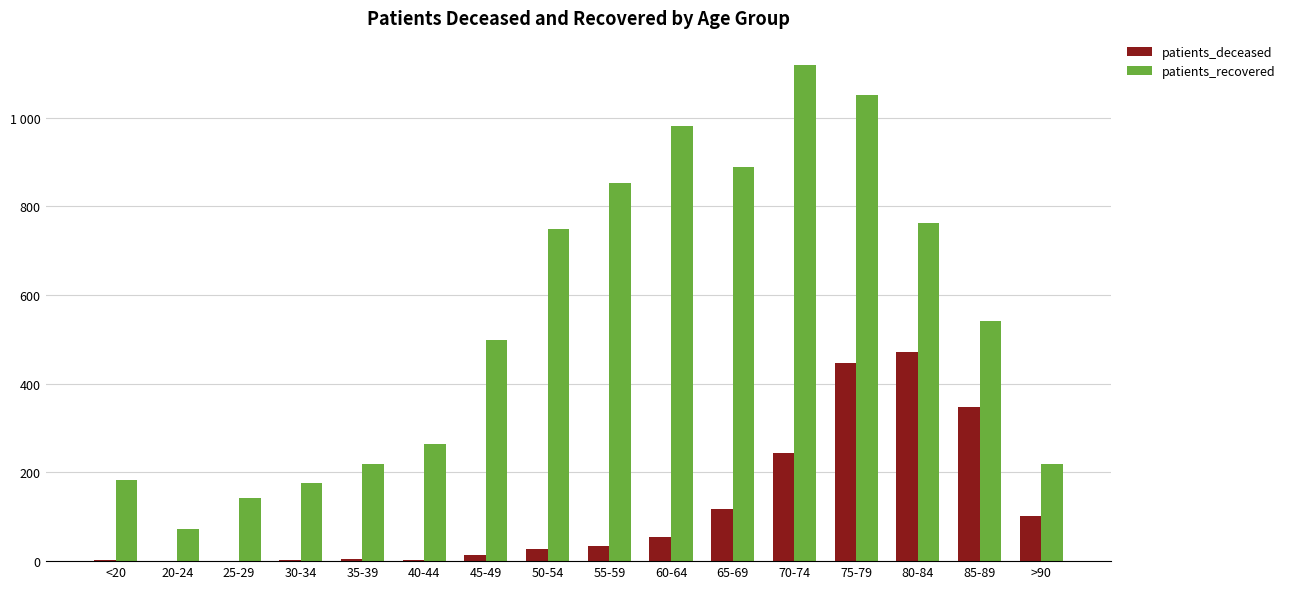

Is the value of patients_deceased at 30-34 greater than the value of patients_recovered at 70-74?

No